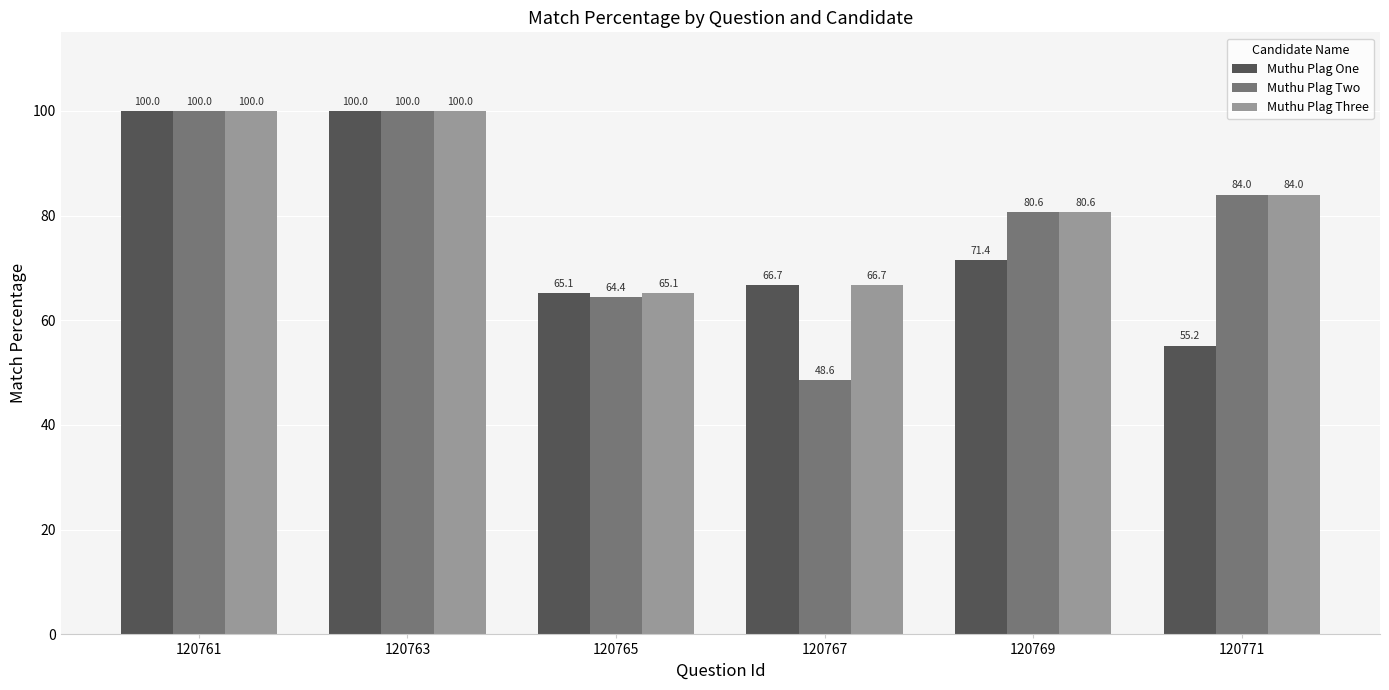

What is the value of the Muthu Plag One bar at the 4th from the left?

66.7